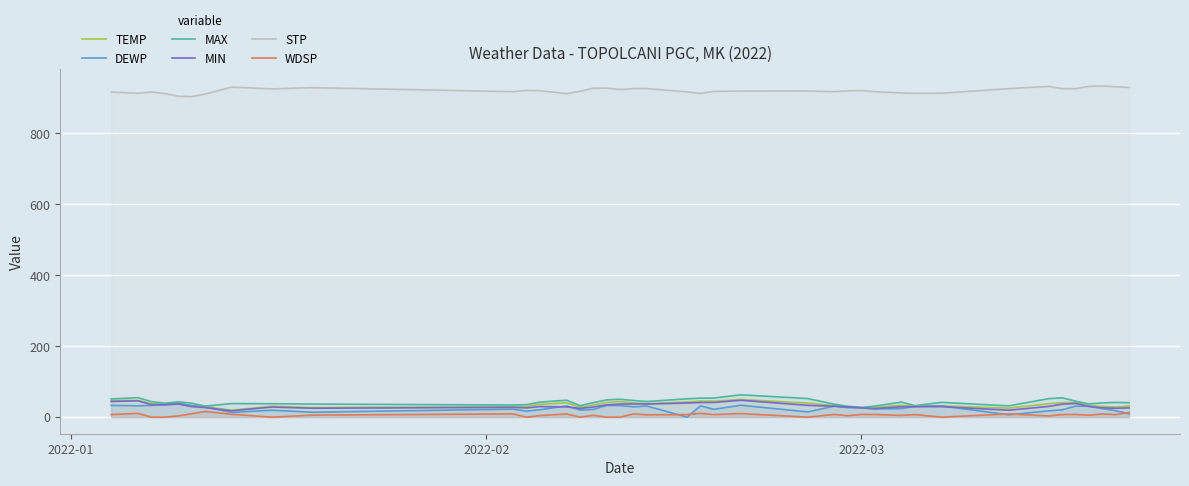

What is the maximum value shown in the chart?

933.8